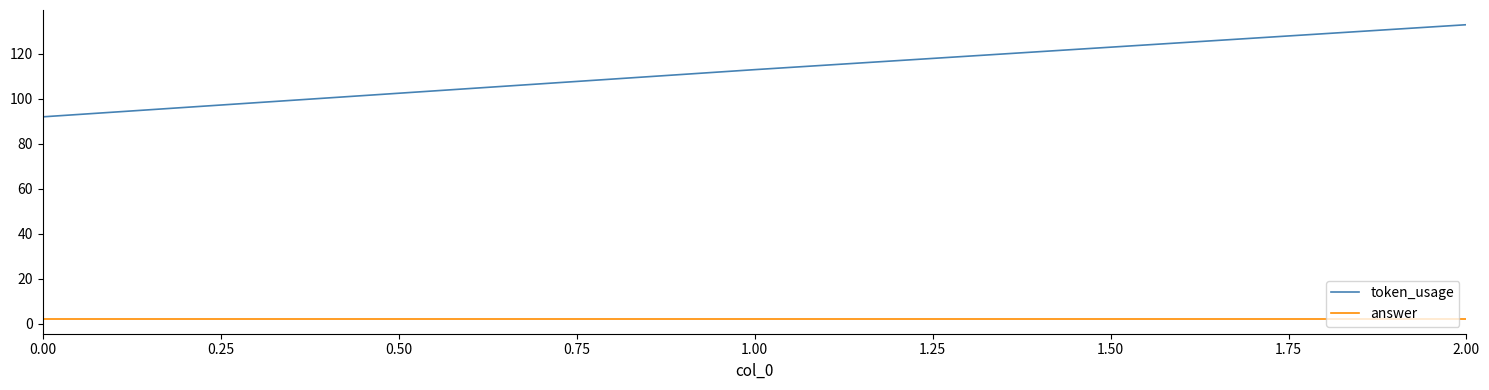

Does the chart have visible grid lines?

No